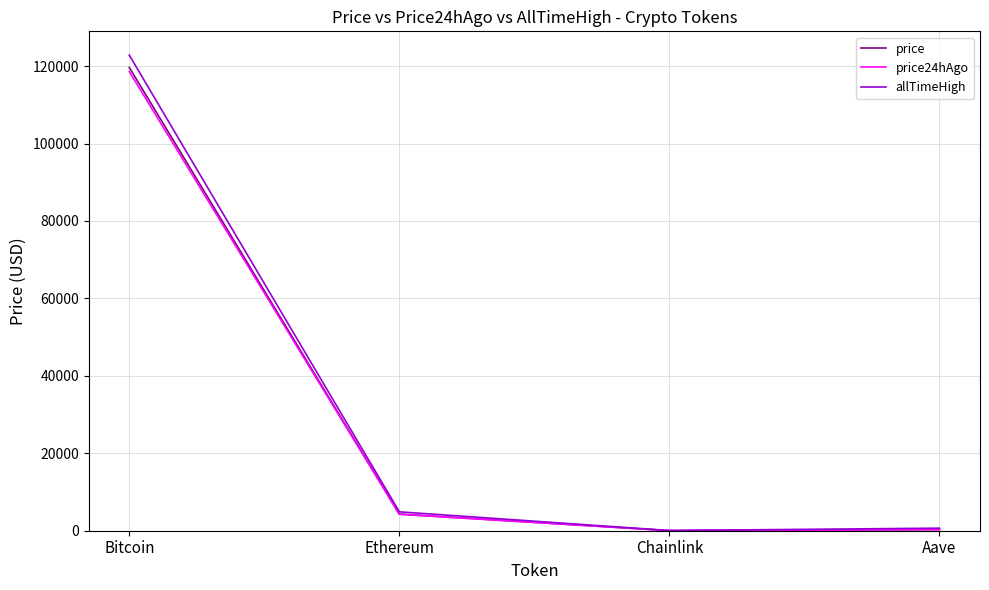

What is the difference between the maximum and minimum values in the allTimeHigh series?

122785.3